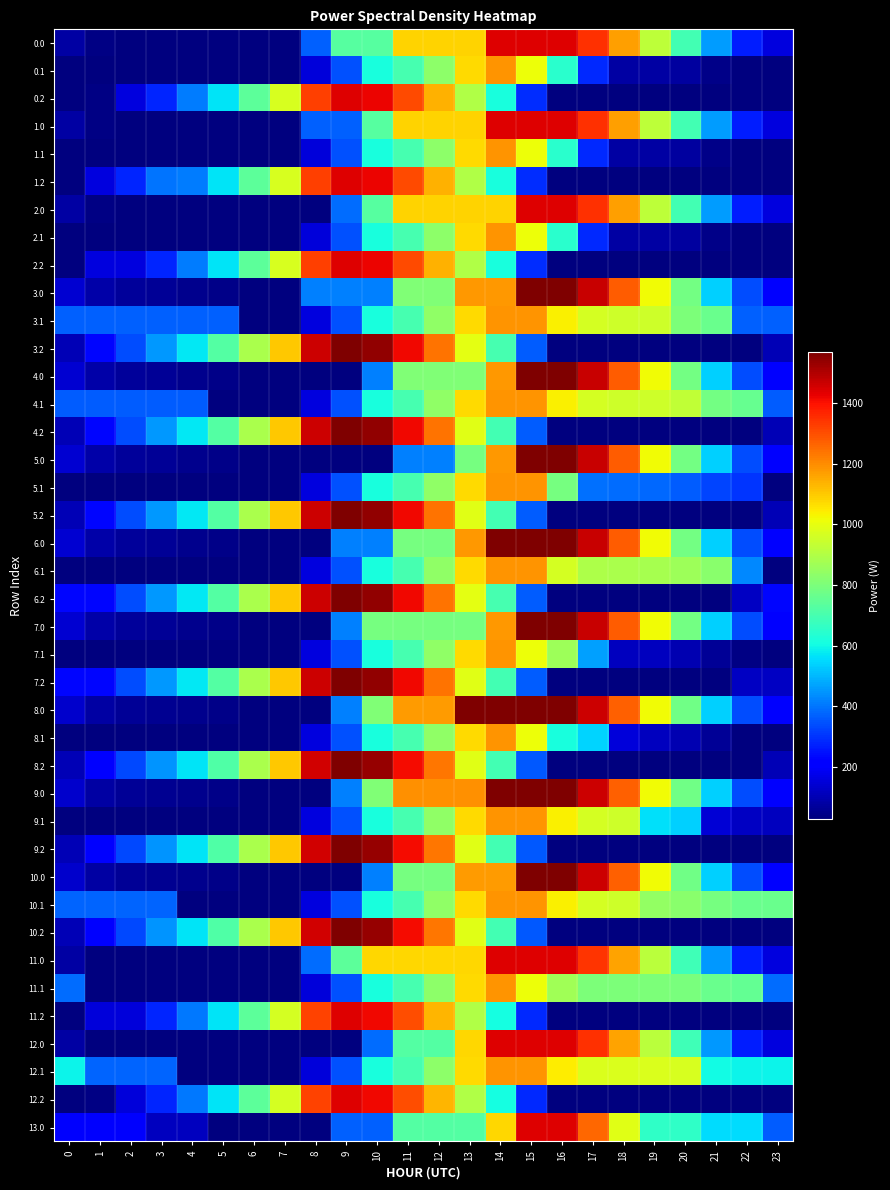

How many data points does each series have?

24